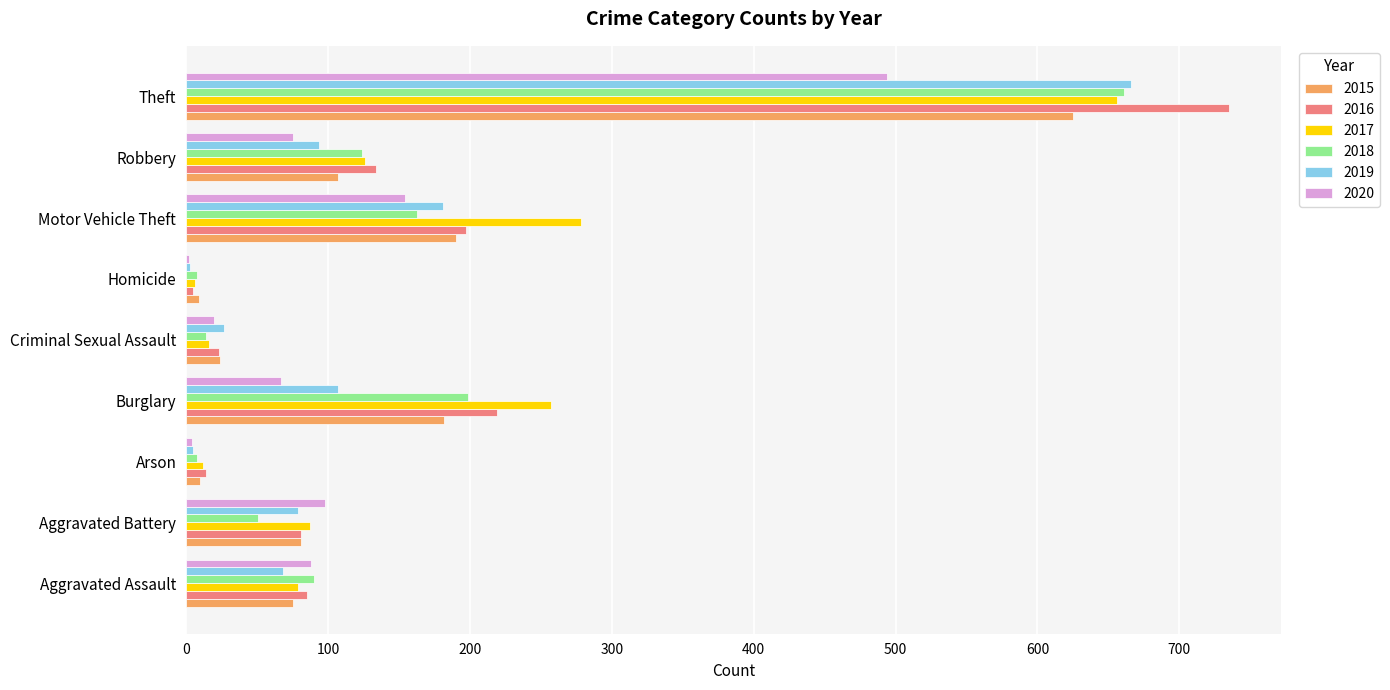

The value of 2018 at Robbery is 124. True or false?

True